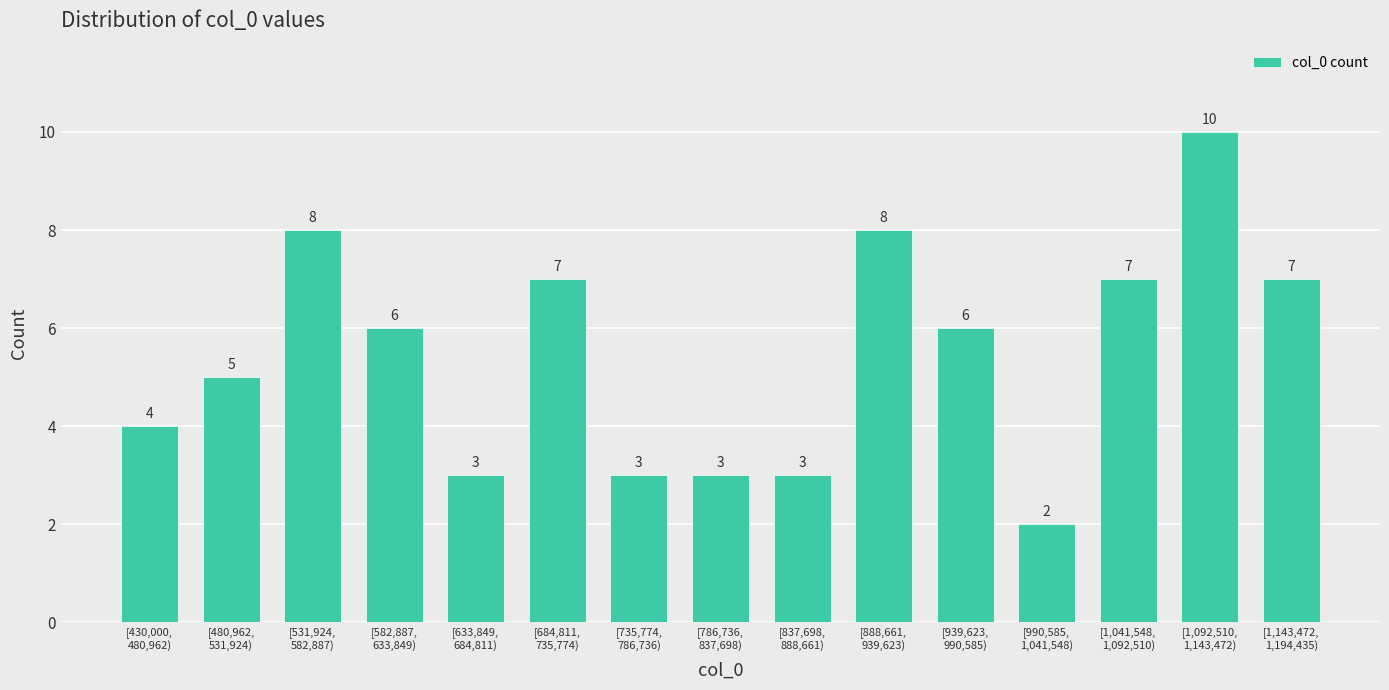

Reading left to right, what are all the values shown in this chart?

4	5	8	6	3	7	3	3	3	8	6	2	7	10	7